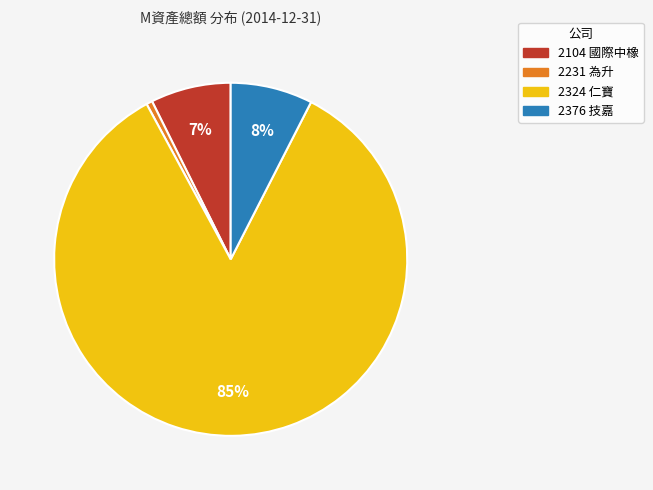

To the nearest percent, what is the combined percentage of 2376 技嘉 and 2104 國際中橡?

15%